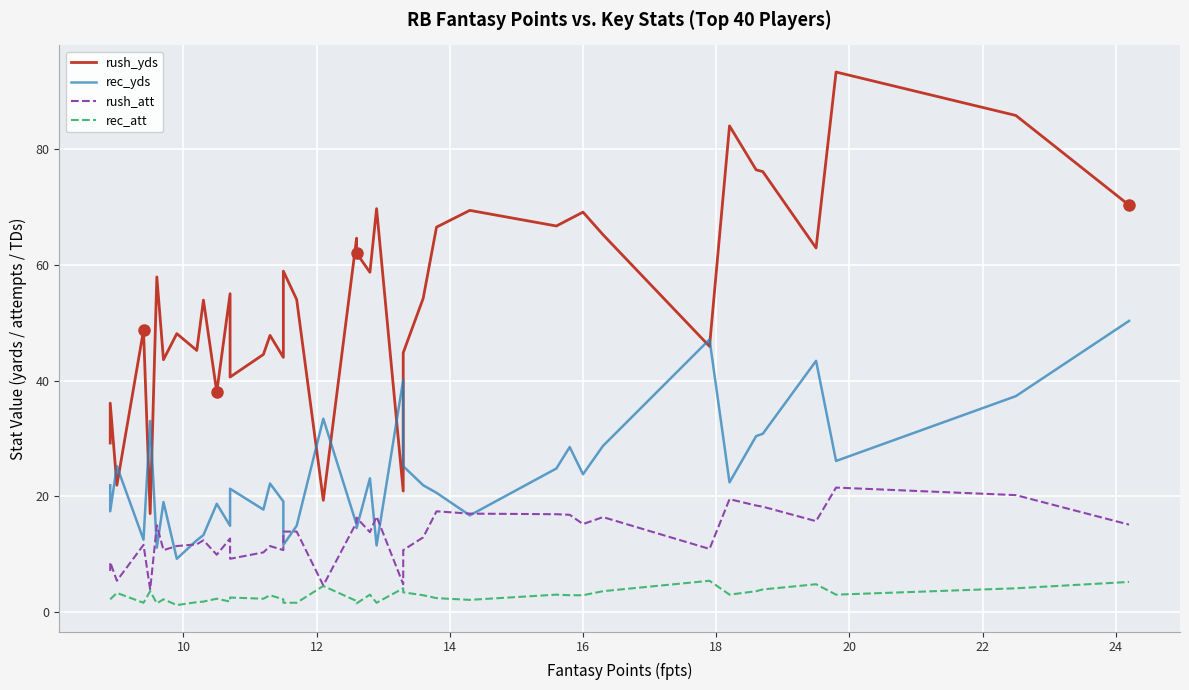

Which series has the largest total across all categories?

rush_yds